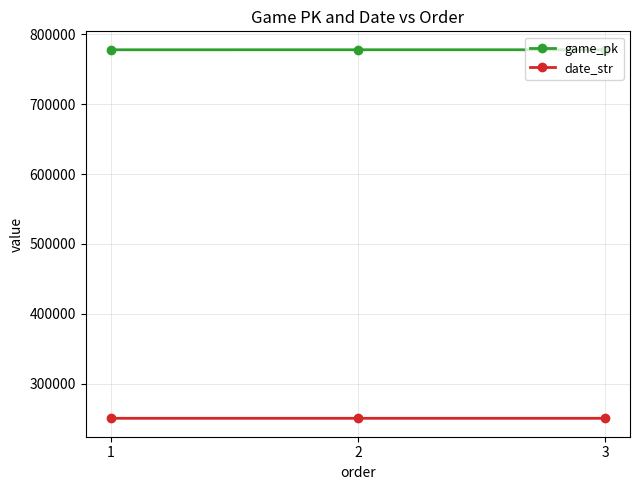

Rank the series by their maximum value, from lowest to highest.

date_str, game_pk